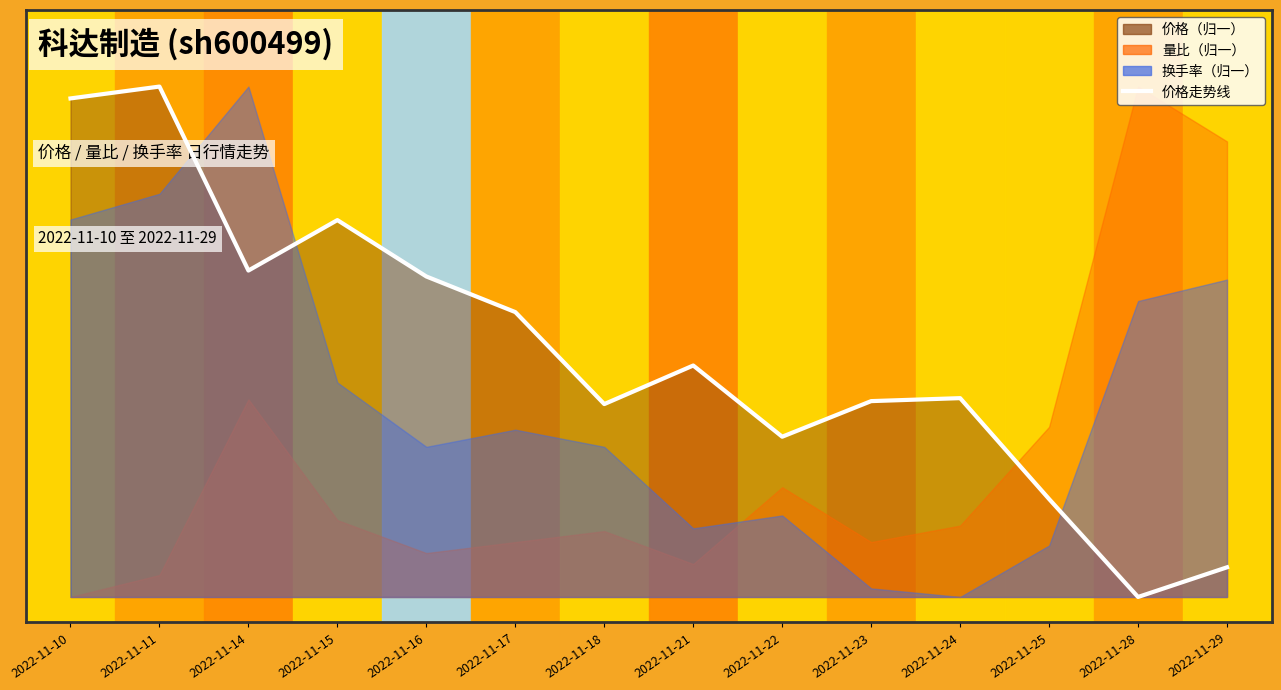

What is the sum of the values at 2022-11-14 and 2022-11-22?

1.0